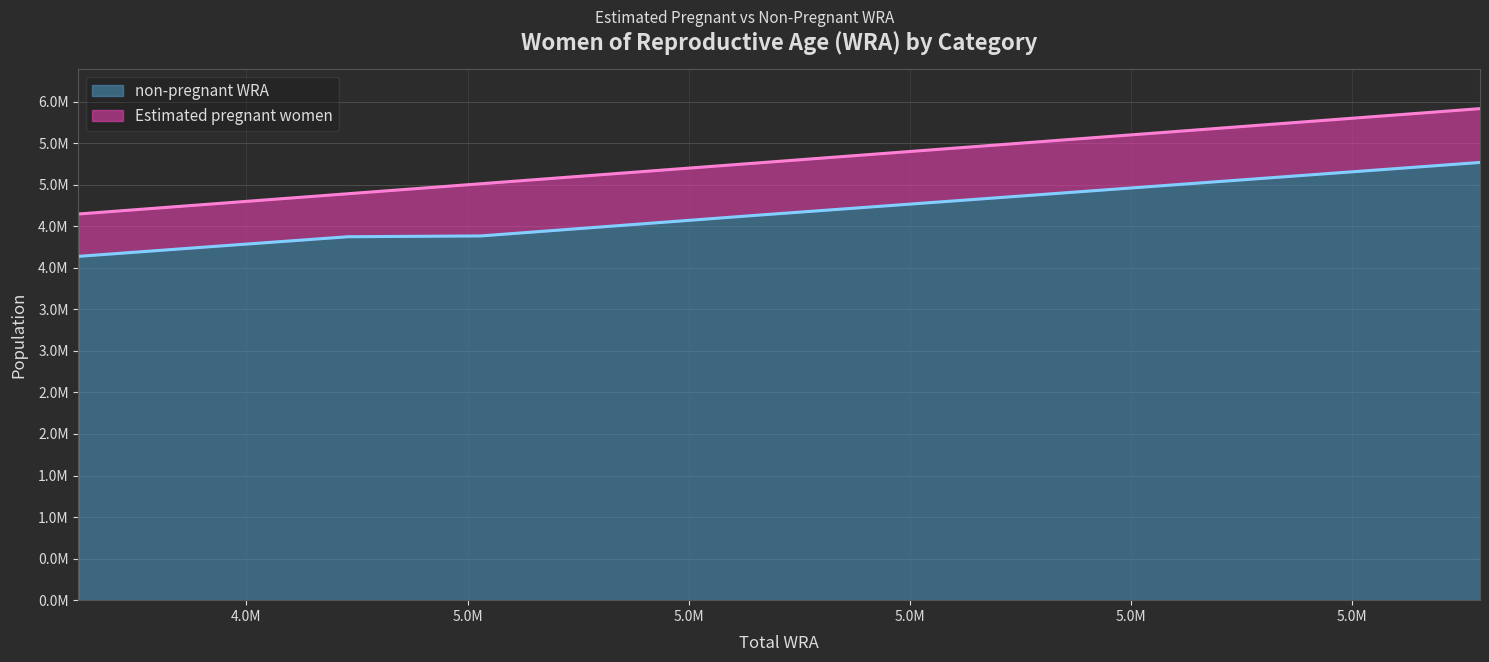

What are all the series names shown in the legend?

non-pregnant WRA, Estimated pregnant women